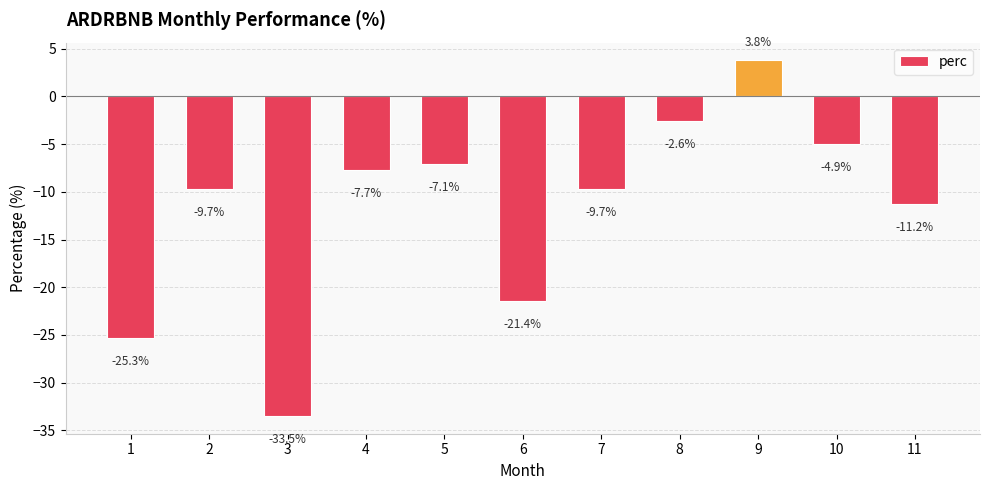

How many data points does each series have?

11